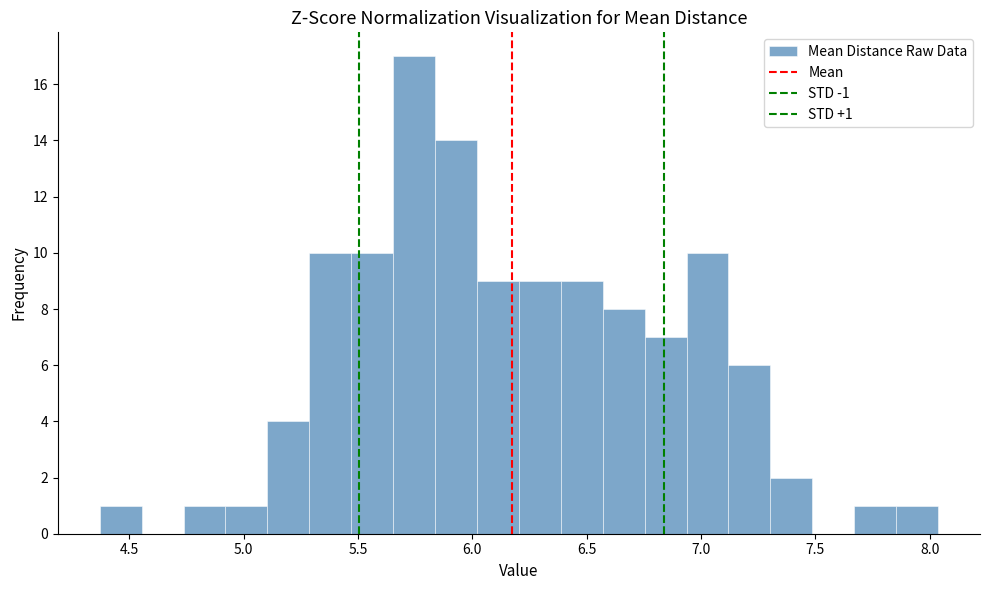

Read against the x-axis, roughly where is the centre of the tallest bar?

5.75